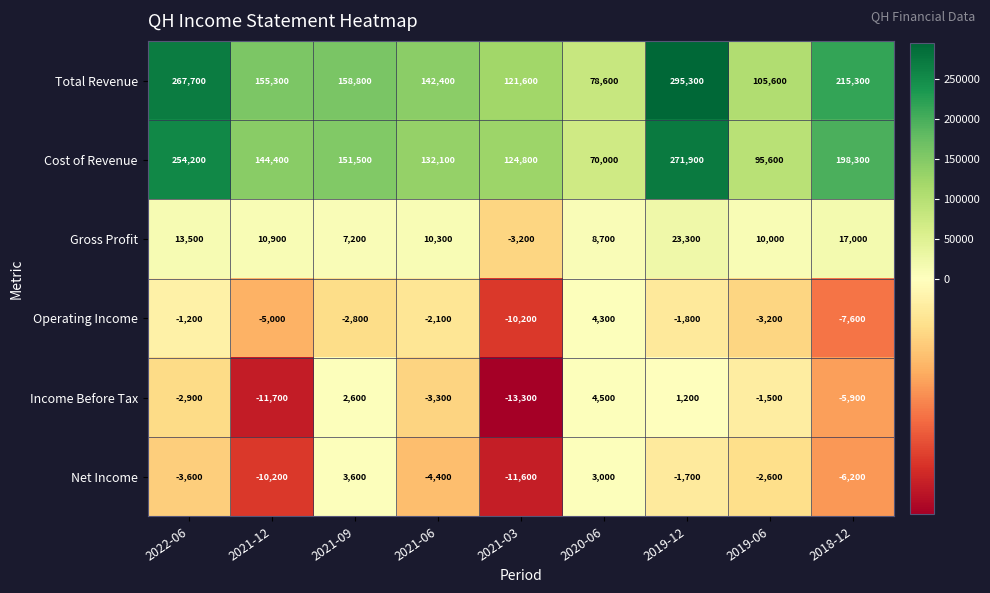

What is the approximate value of Gross Profit at 2021-03?

-3200